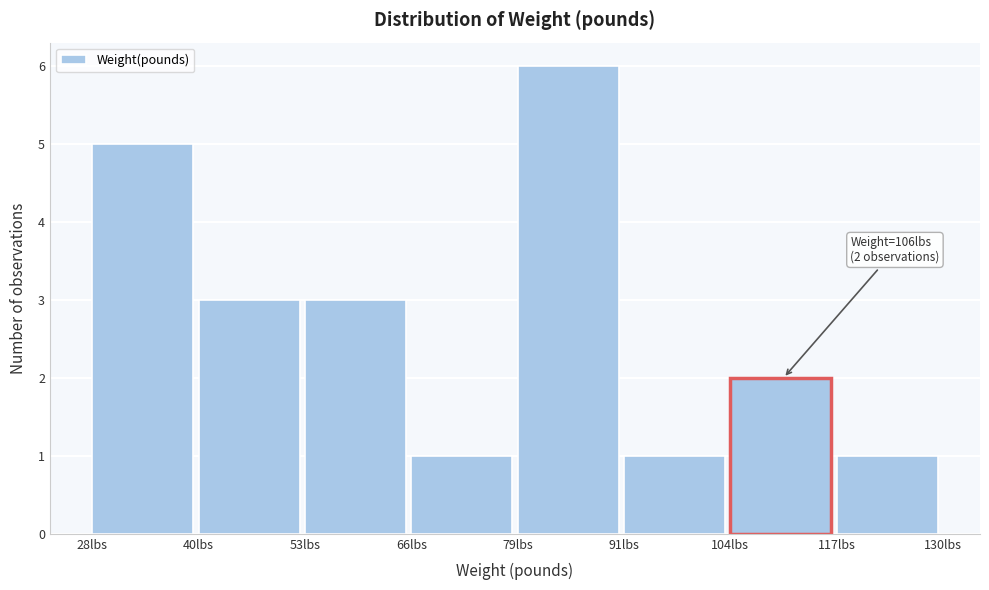

Over which range of the x-axis is the bar tallest?

80 to 92